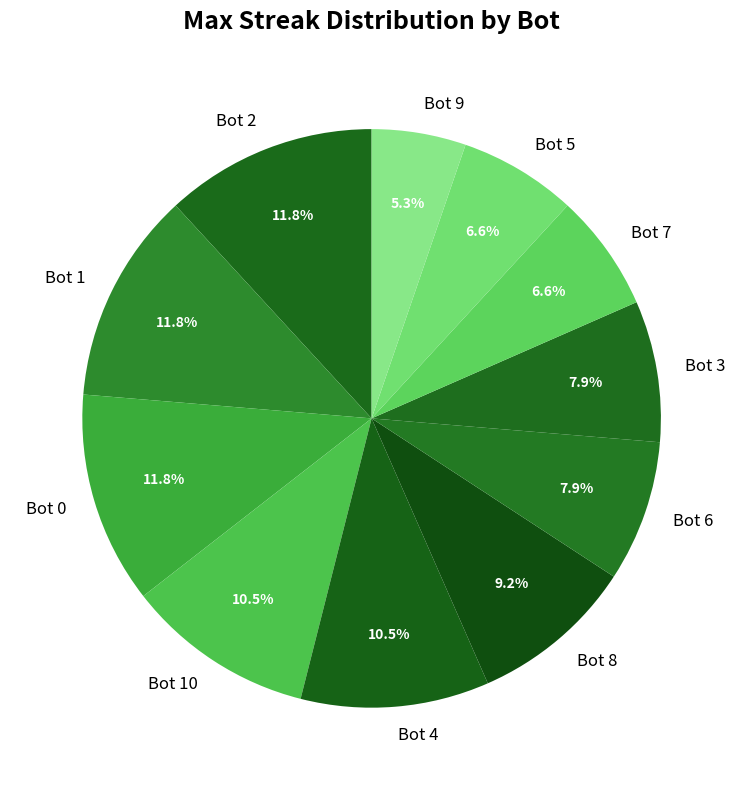

True or false: Bot 5 accounts for 19% of the total.

False